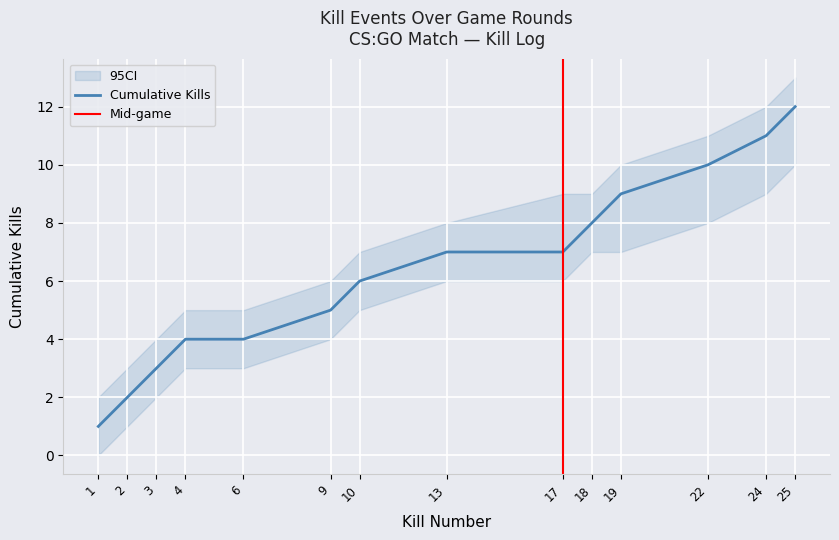

True or false: Kills per Round (cumulative) and CI_lower intersect in this chart.

False